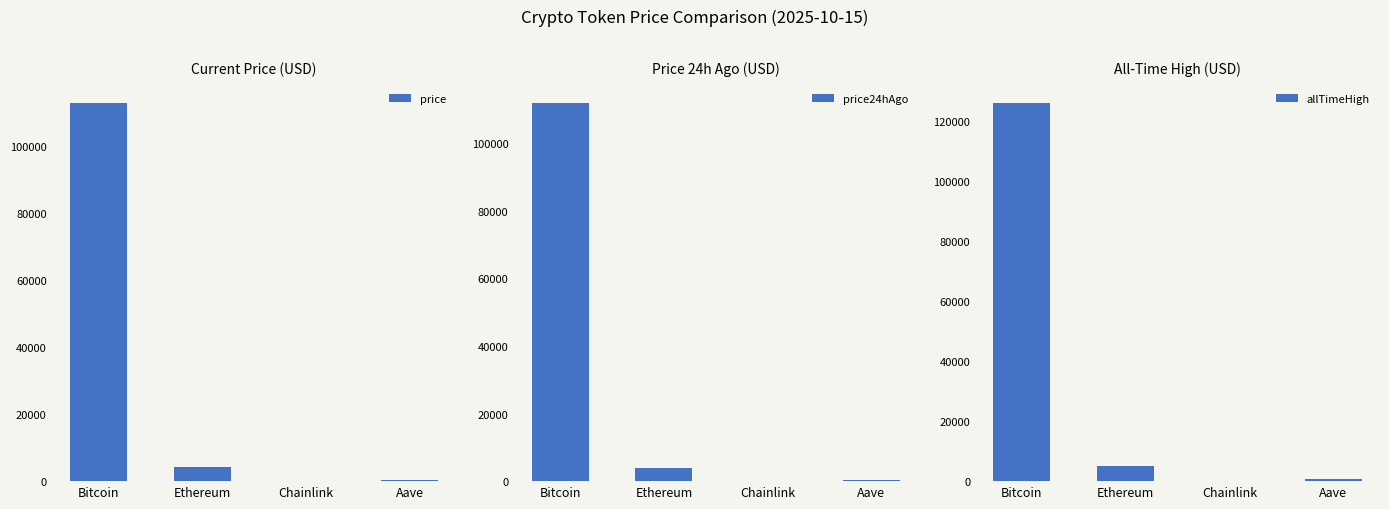

What is the sum of the price values at Ethereum and Bitcoin?

116942.8